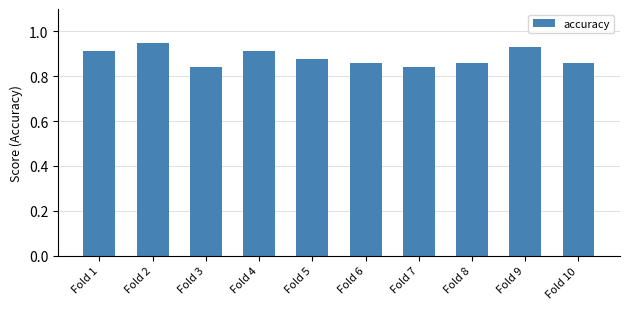

What is the sum of the values at Fold 8 and Fold 10?

1.7